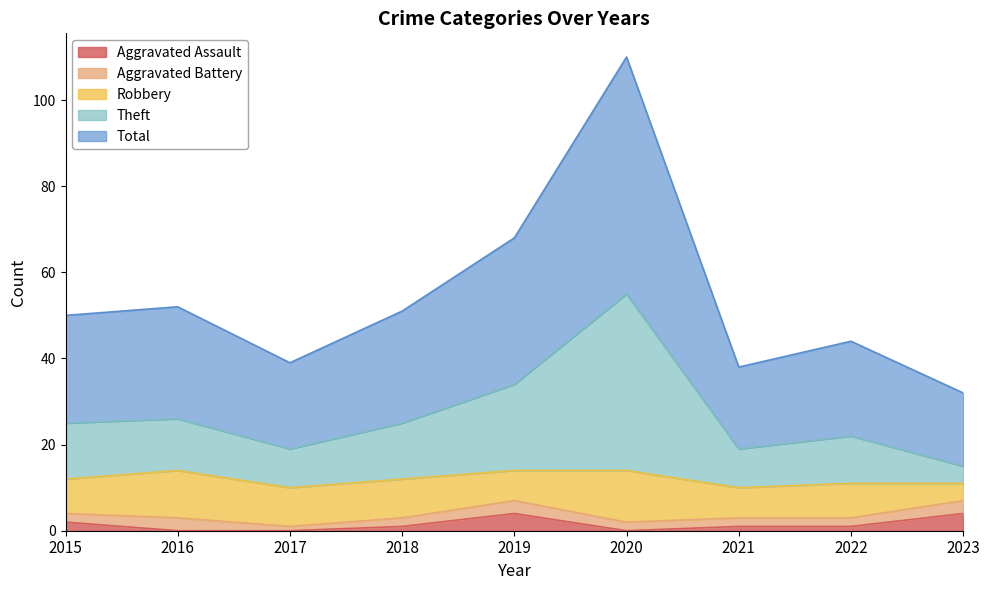

List the labels in order of Aggravated Assault value, largest first.

2019, 2023, 2015, 2018, 2021, 2022, 2016, 2017, 2020